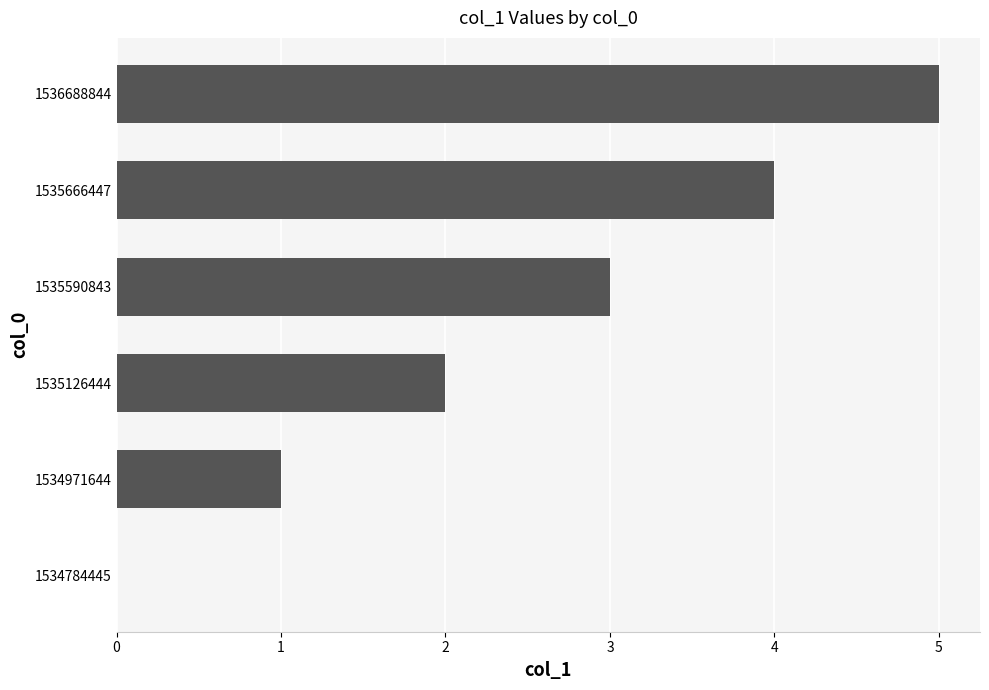

Are the bars horizontal?

Yes